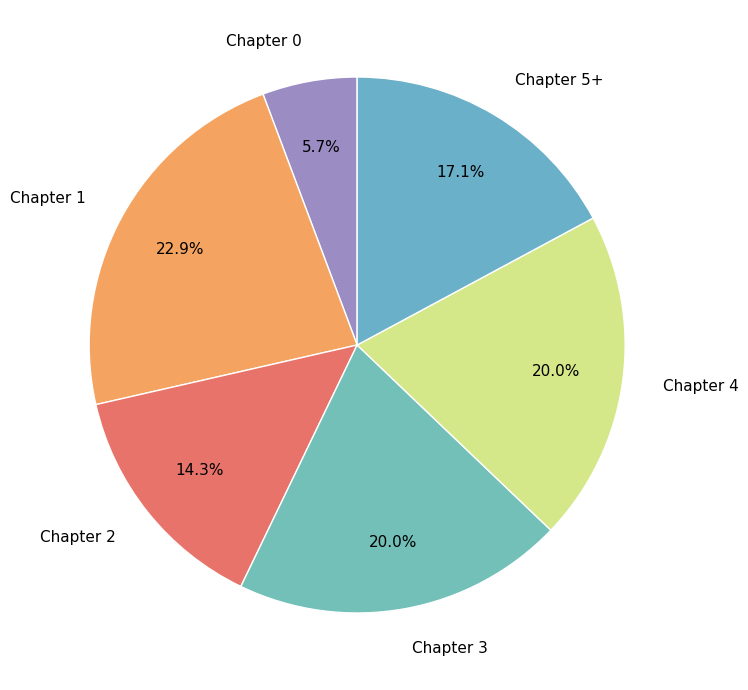

What is the largest slice in the pie chart?

Chapter 1